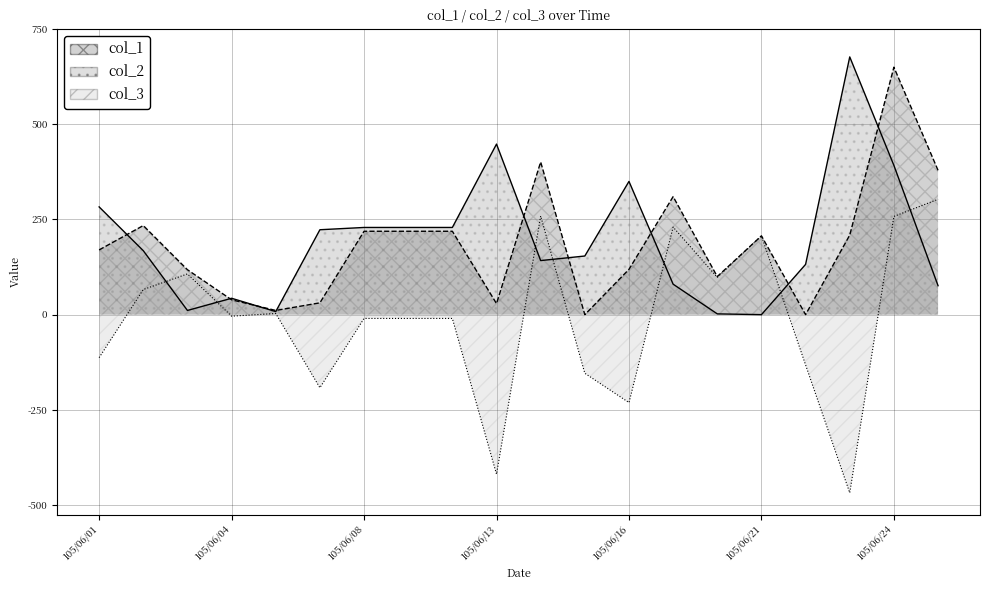

At which label is col_2 closest to 338500?

105/06/16